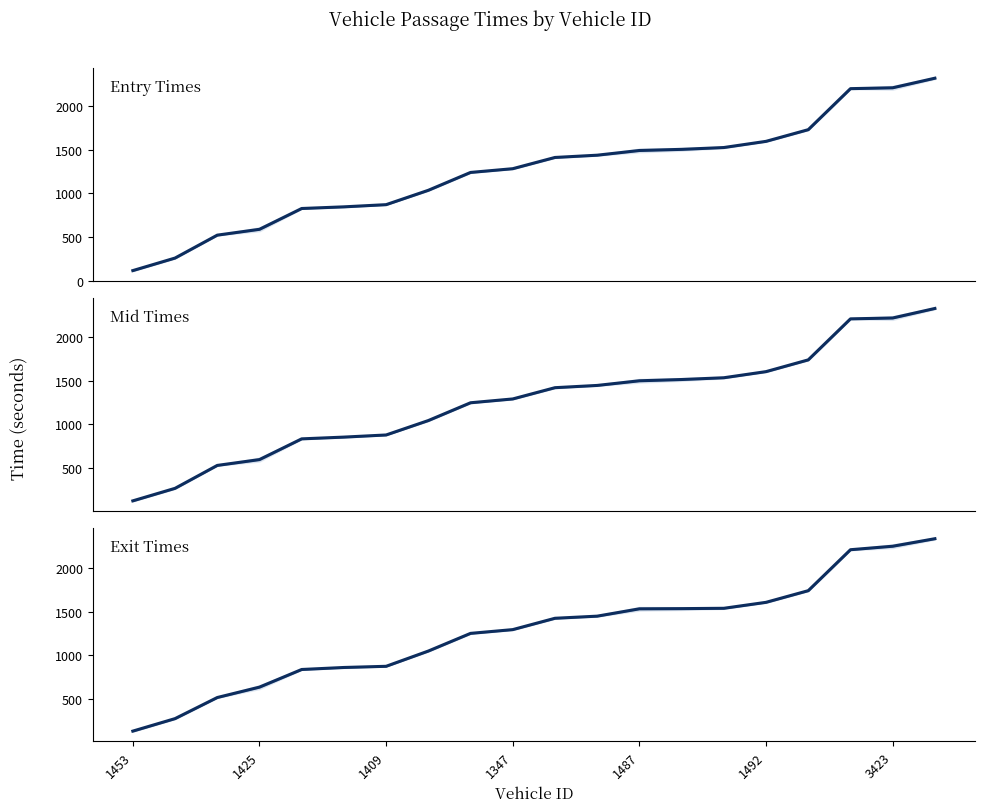

Is this an area chart (filled region under the line)?

No